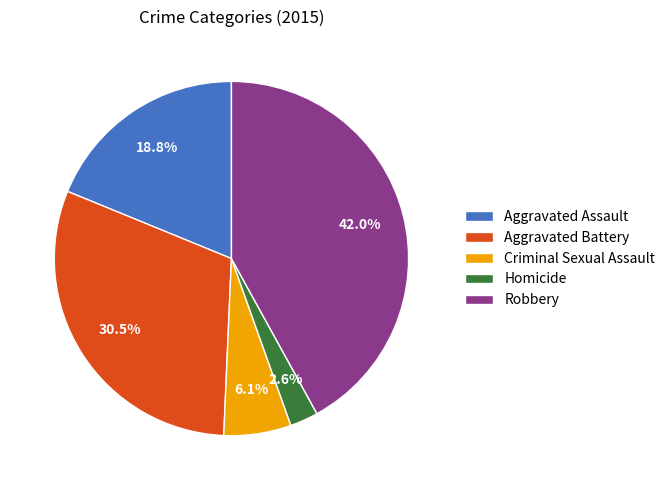

What is the total percentage of Robbery and Homicide?

44.6%